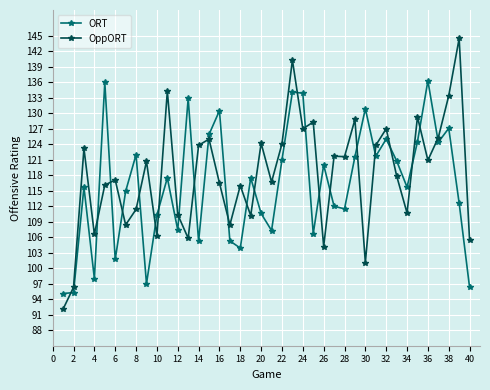

Which series has the largest range (max minus min)?

OppORT